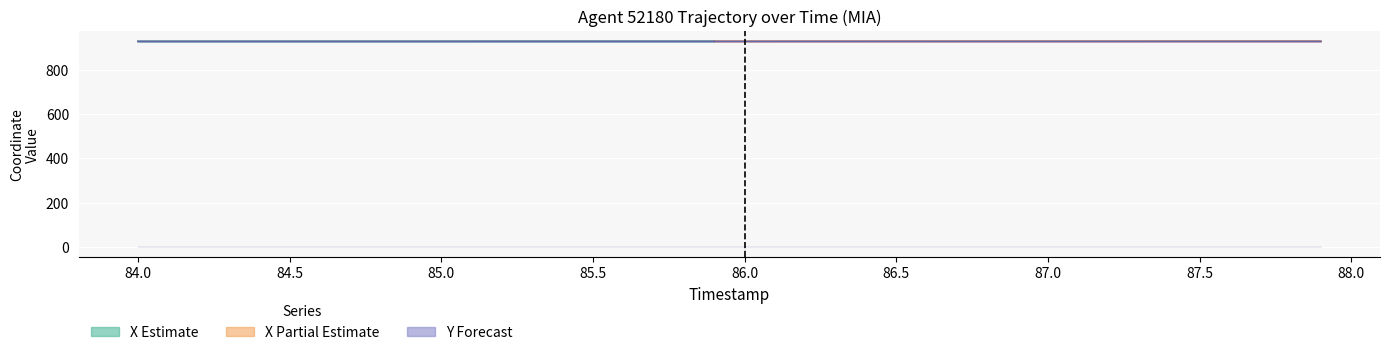

True or false: there are more than 2 points higher than both neighbors.

False